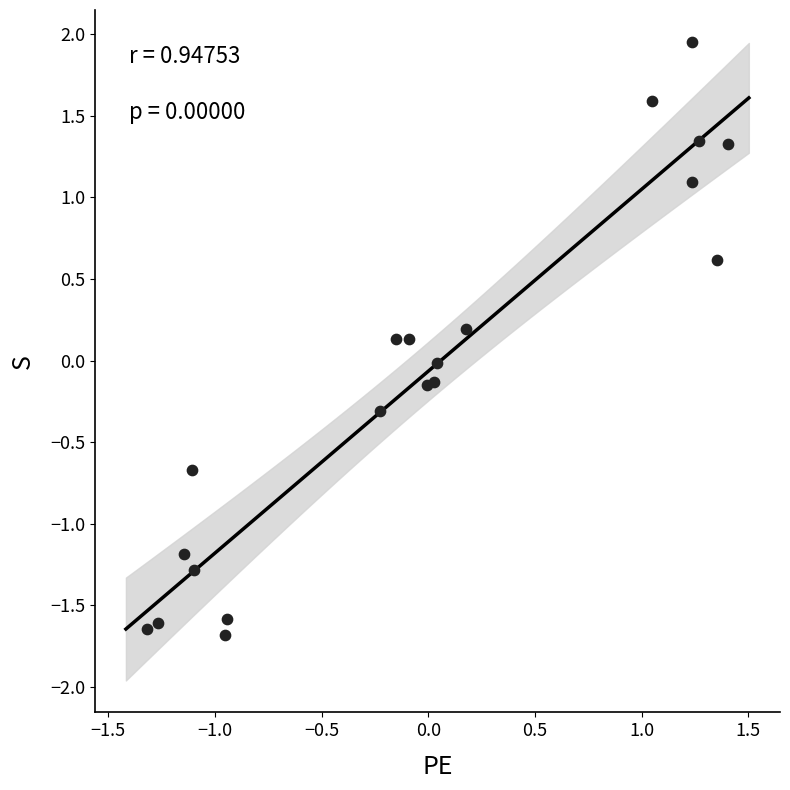

What is the range of Y values (max minus min)?

3.6